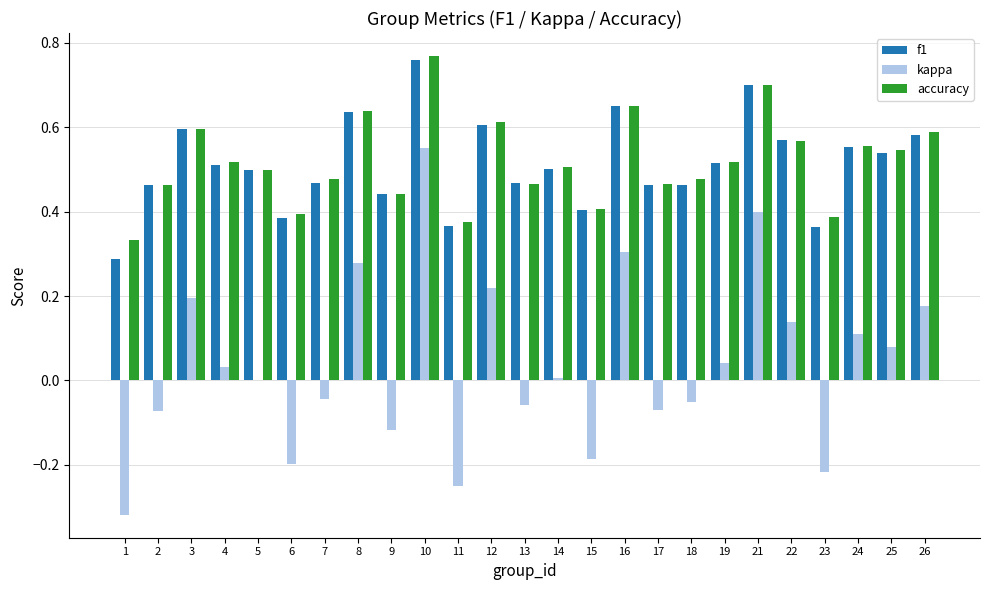

Between 8 and 15, which series saw the biggest shift?

kappa